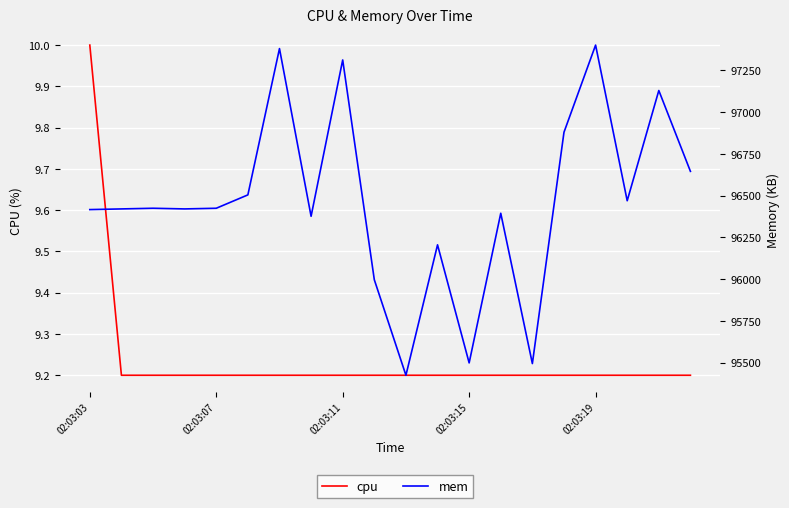

Is this an area chart (filled region under the line)?

No